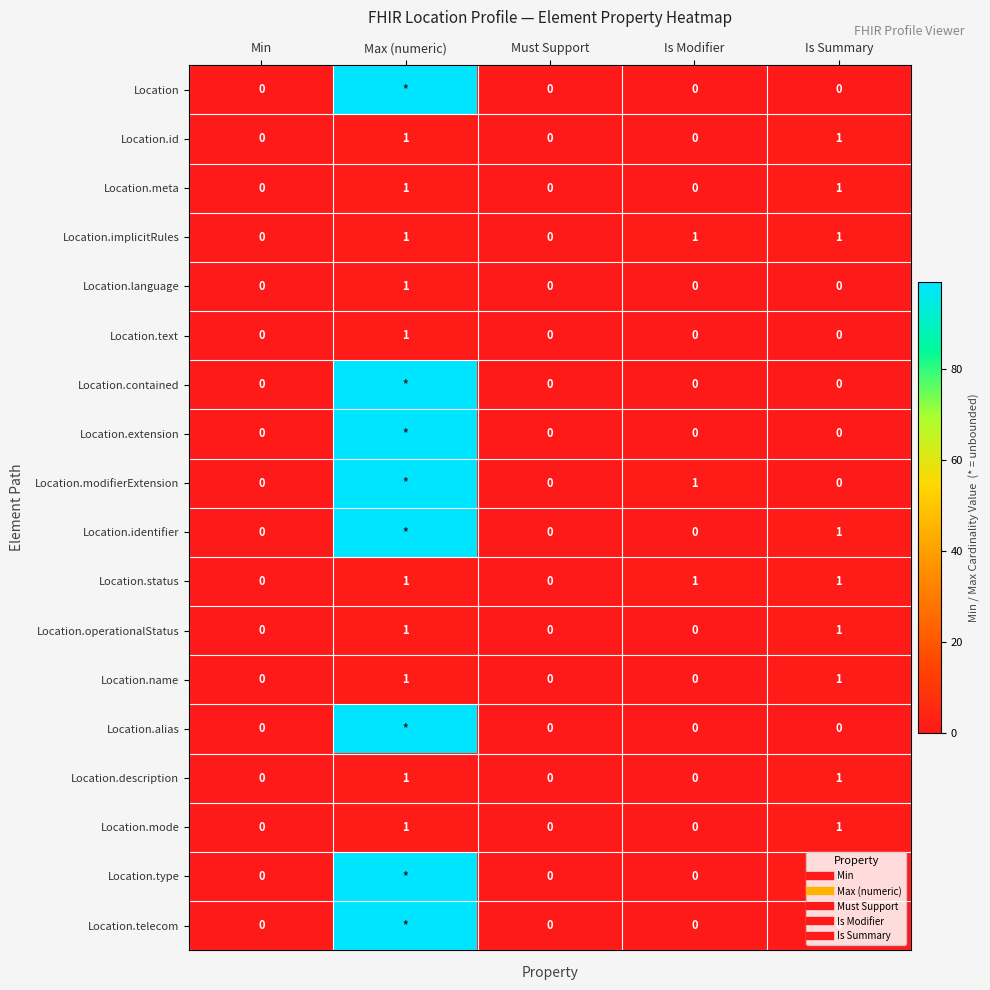

What is the greatest value displayed?

99